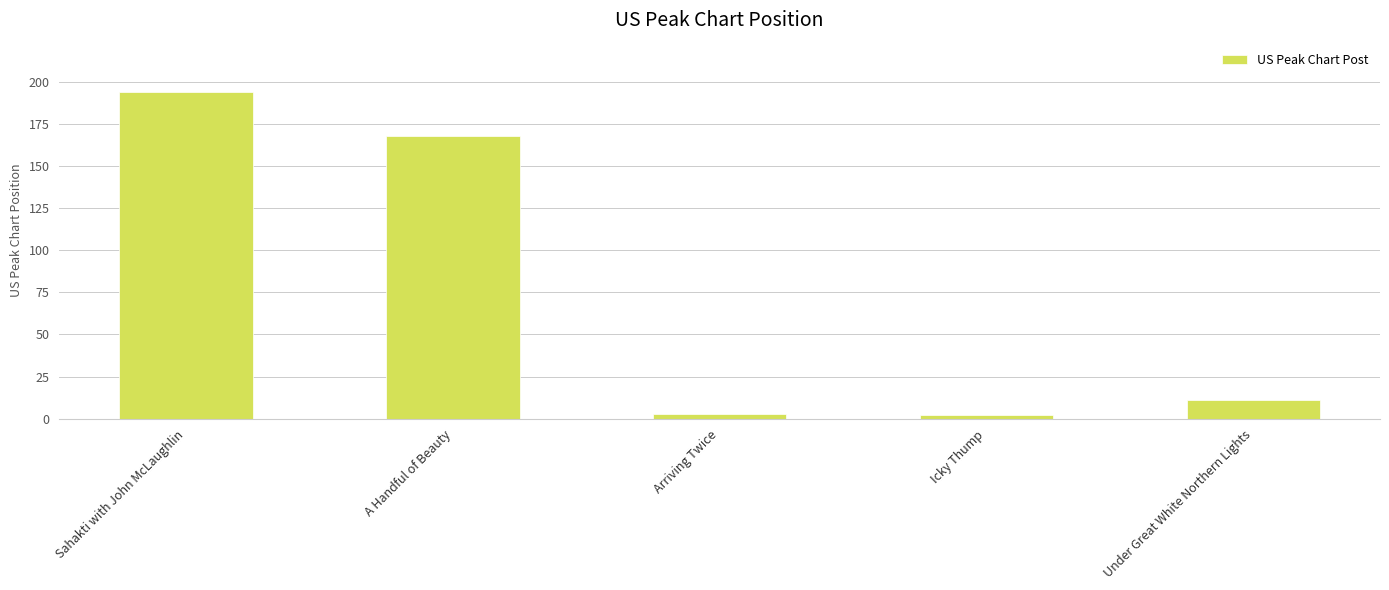

Which category has the highest value across all series?

Sahakti with John McLaughlin